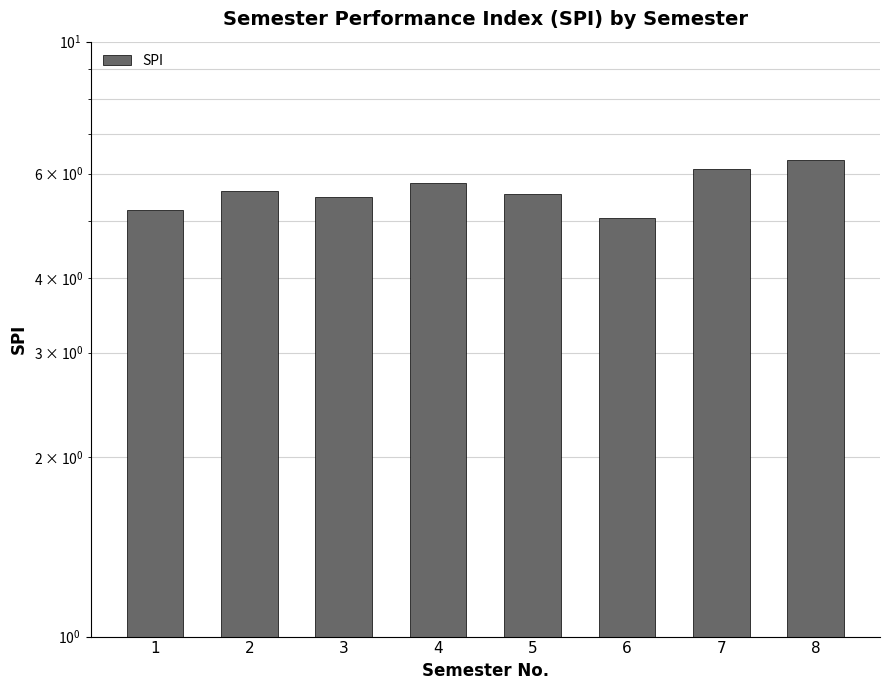

Which label corresponds to the smallest value in the chart?

6